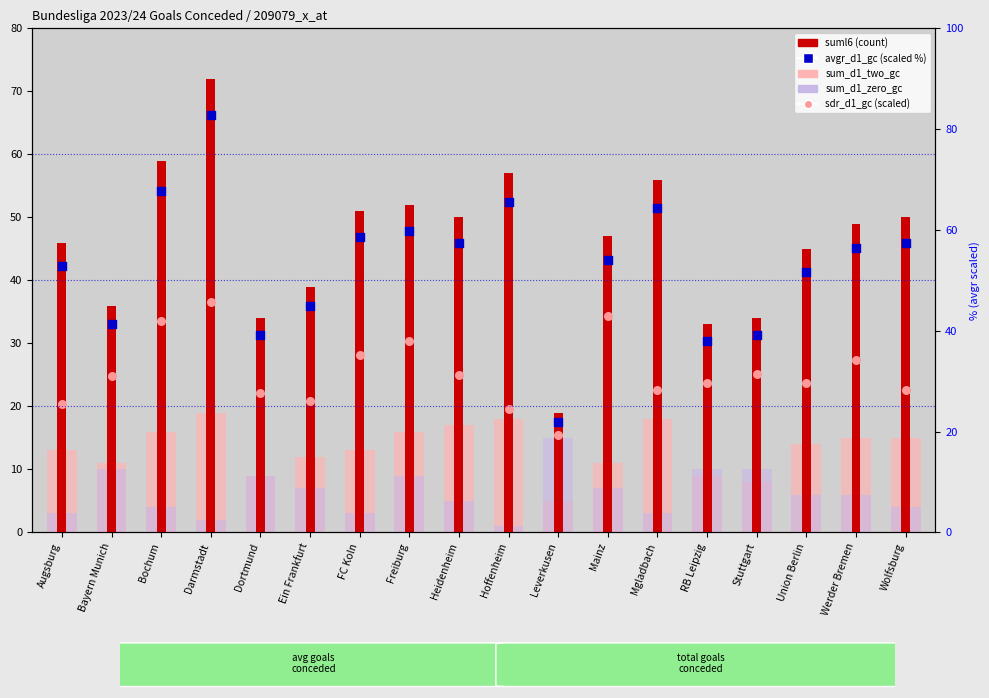

Which series has the largest total across all categories?

avgr_d1_gc (scaled %)